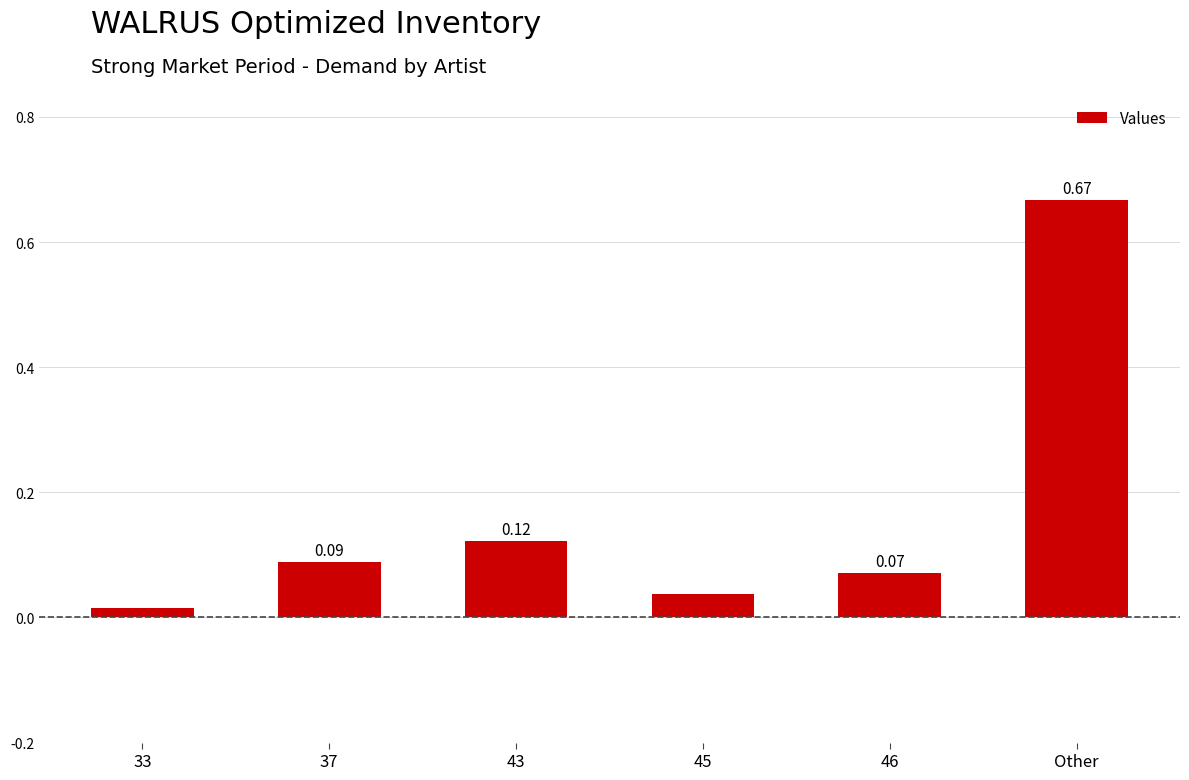

Are the bars horizontal?

No